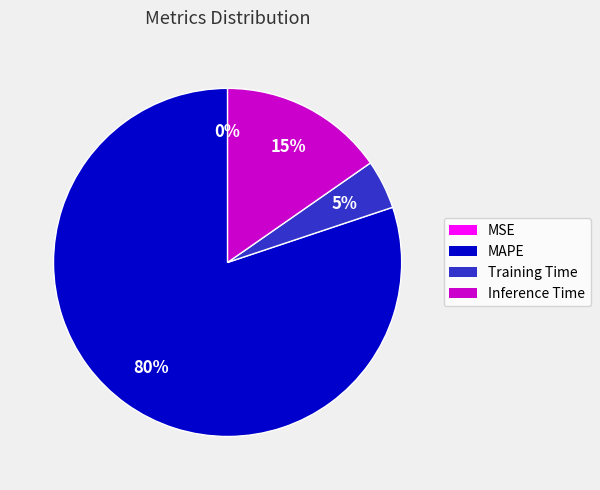

Is Training Time the majority of the pie?

No